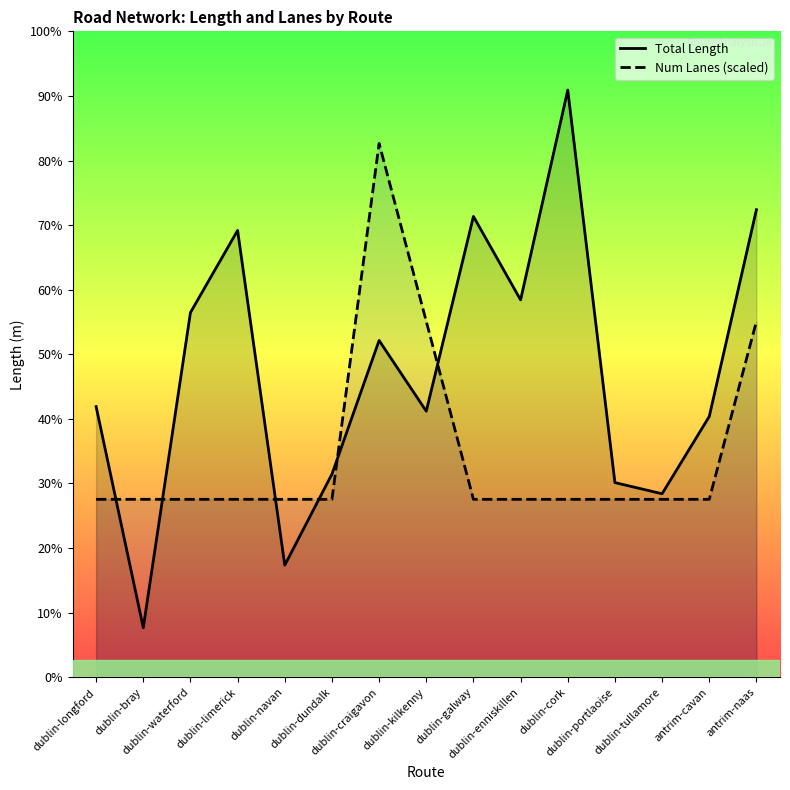

What is the label of the 14th point from the right?

dublin-bray